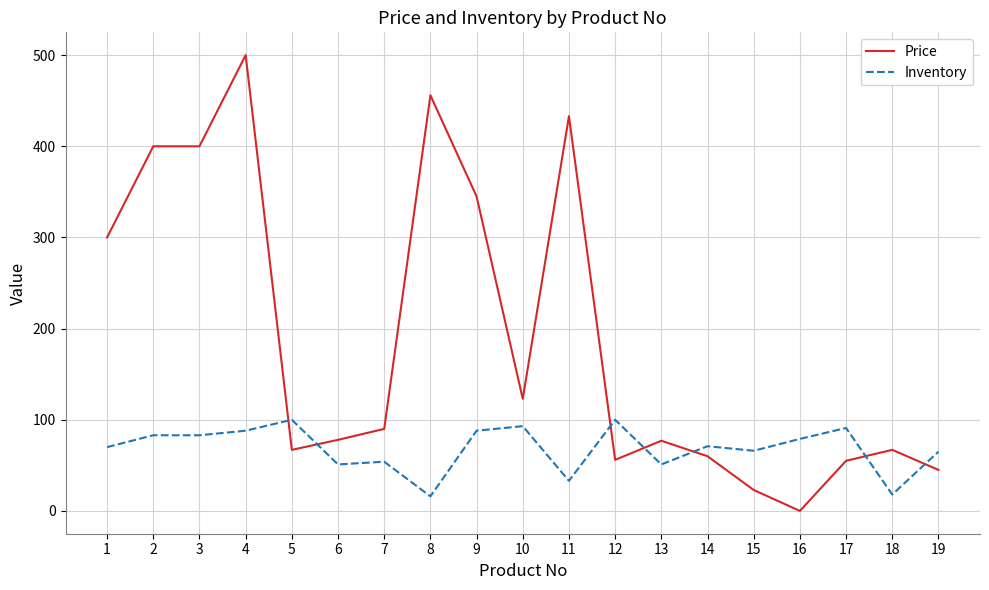

Which series has the largest total across all categories?

Price